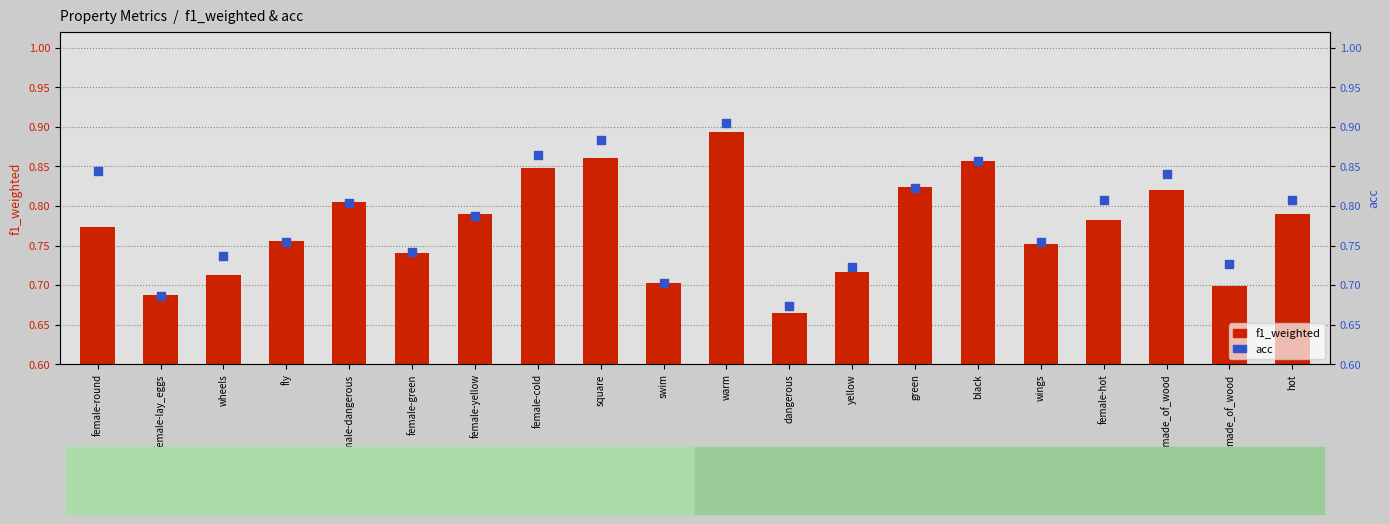

What is the total value across all series at warm?

1.8